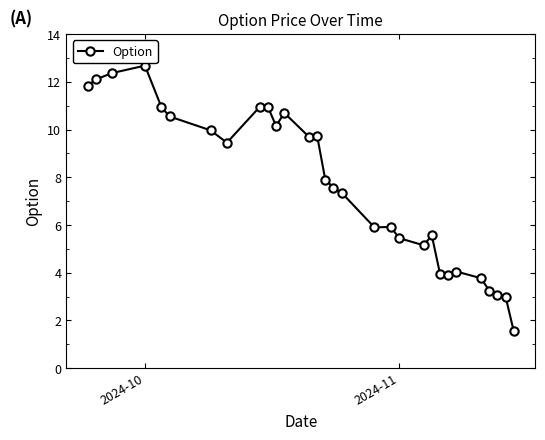

What is the average value?

7.6